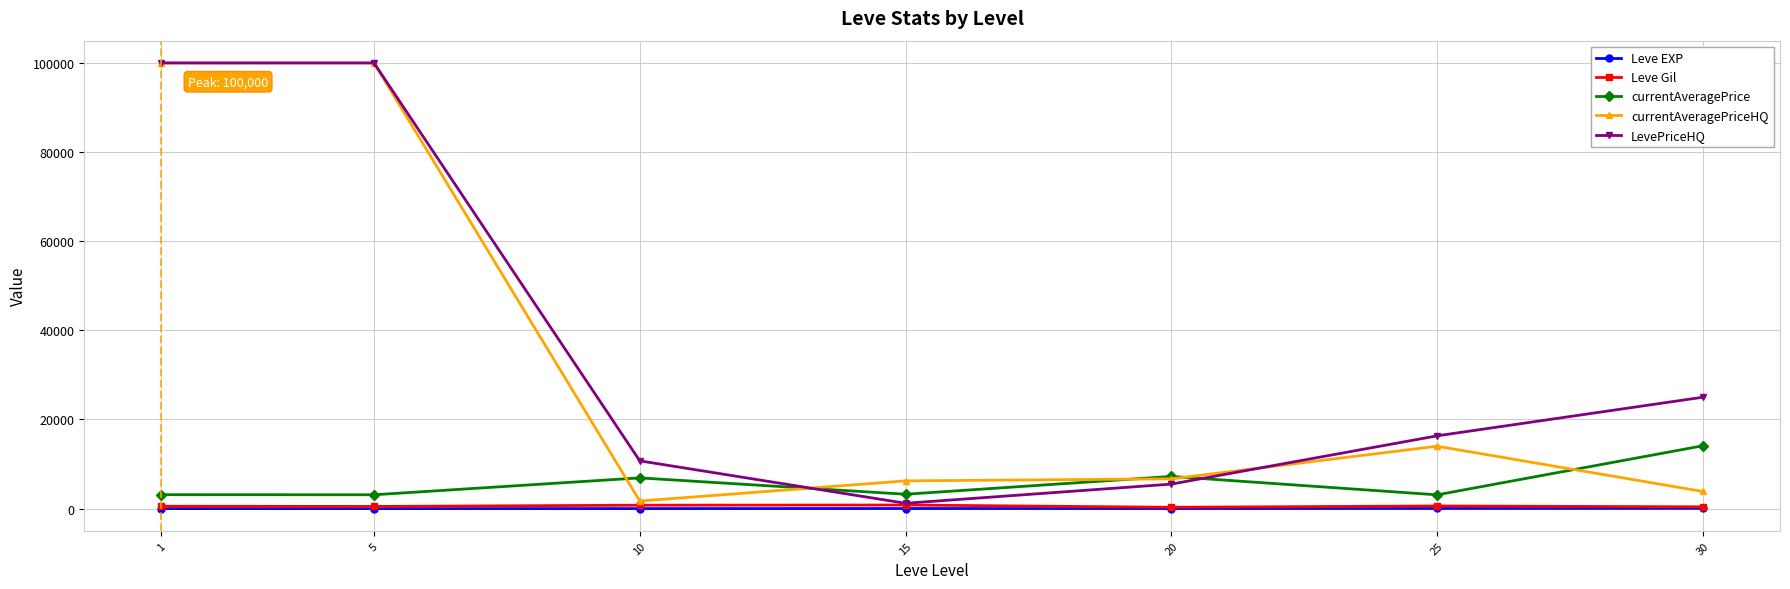

True or false: currentAveragePrice has more than 1 interior local peaks.

True